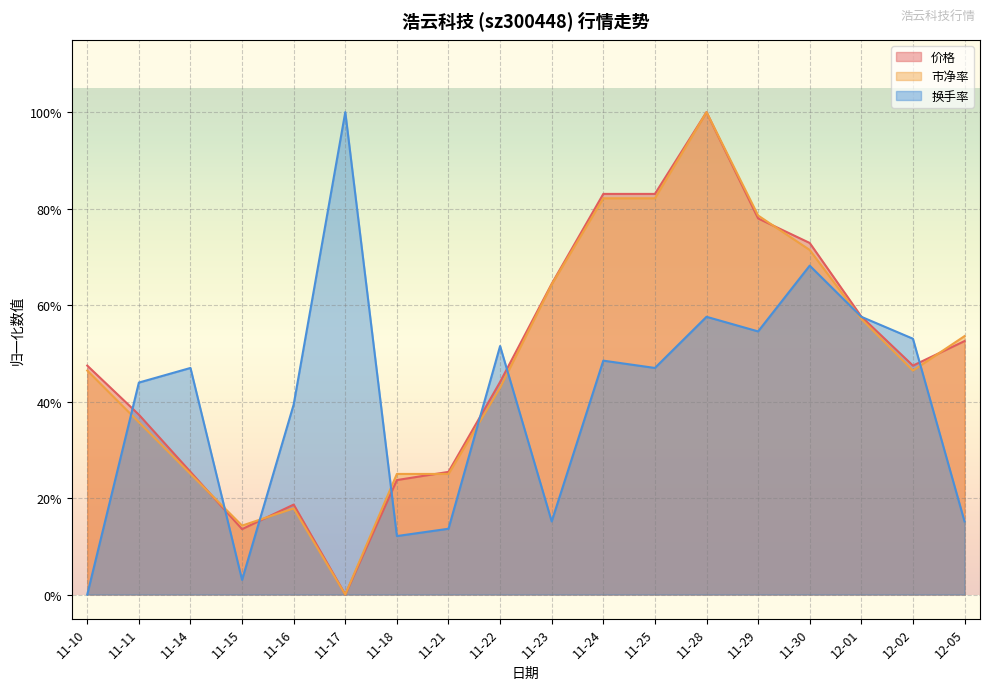

True or false: 市净率 has a value of 0.8 at 11-25.

True